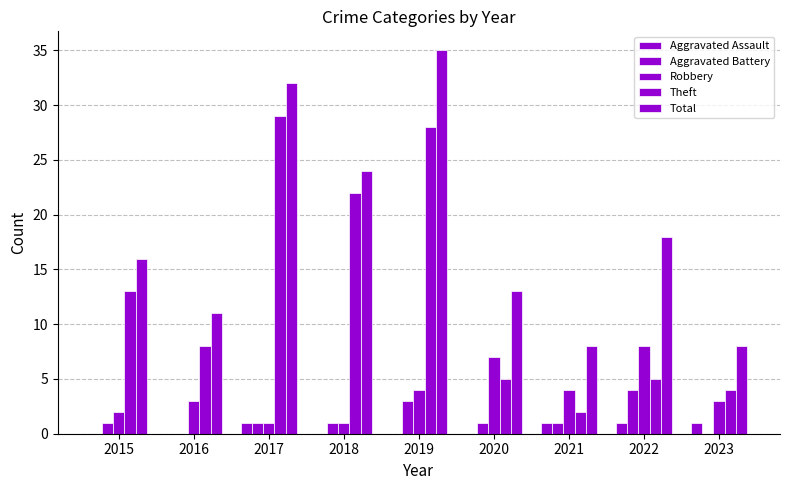

The Aggravated Battery series shows 0 at 2018. True or false?

False